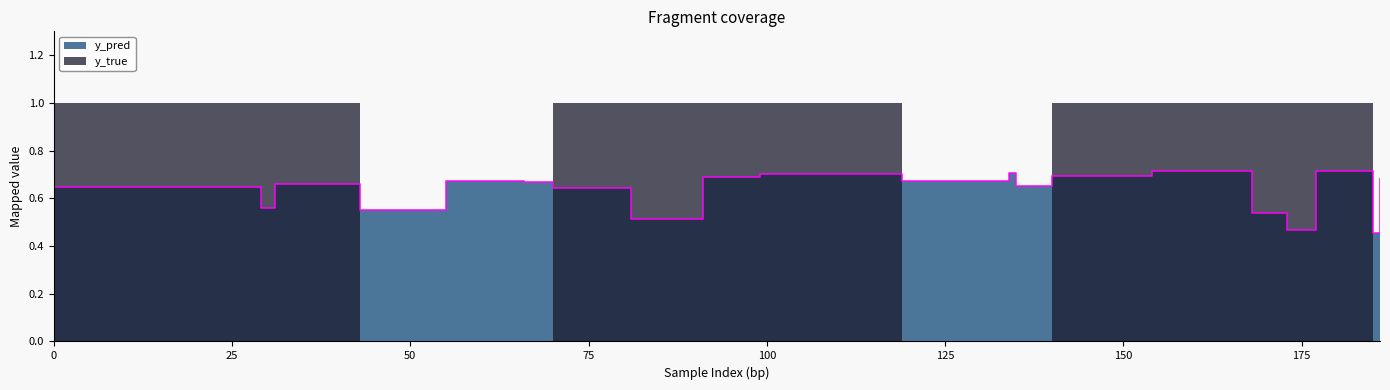

Between 91 and 186, which is larger?

91